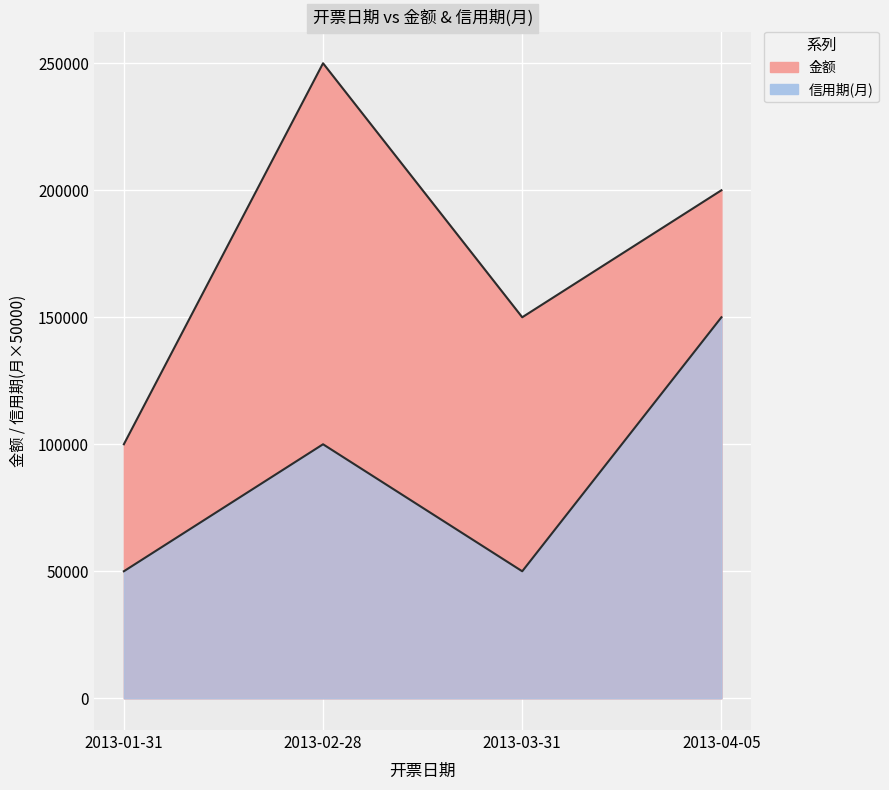

What is the label of the 3rd point from the left?

2013-03-31